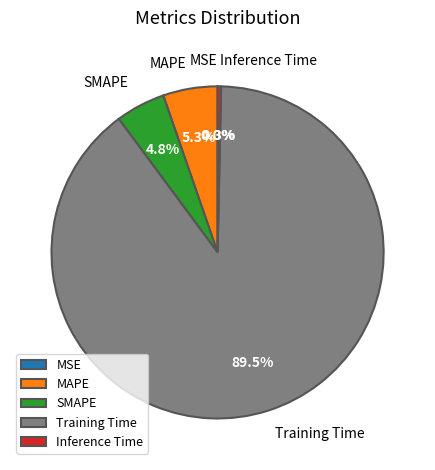

To the nearest percent, what is the difference between the largest and smallest slice percentages?

90%